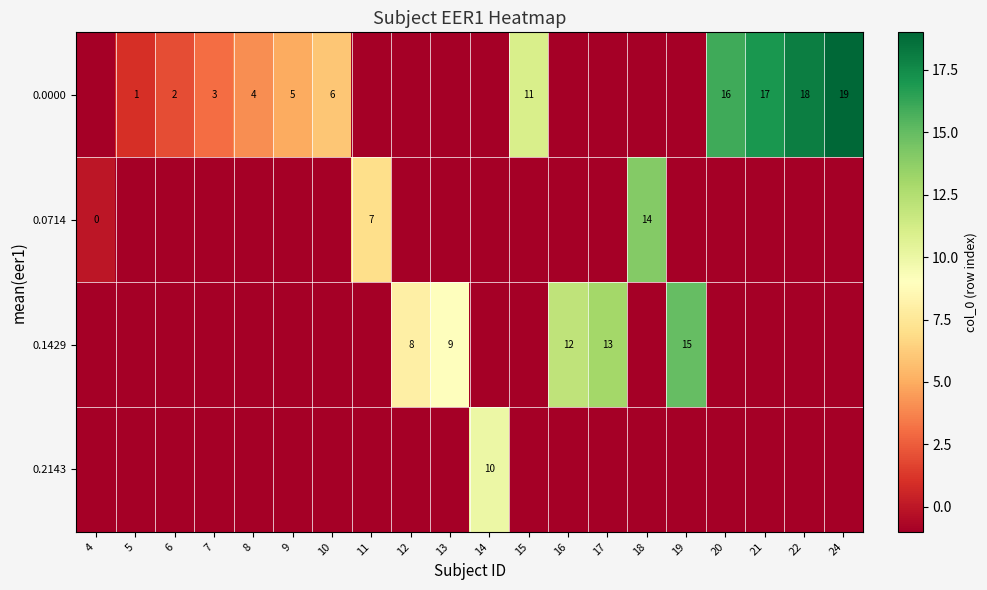

Reading left to right, list all the values displayed in this chart.

row_0: -1	1	2	3	4	5	6	-1	-1	-1	-1	11	-1	-1	-1	-1	16	17	18	19
row_1: 0	-1	-1	-1	-1	-1	-1	7	-1	-1	-1	-1	-1	-1	14	-1	-1	-1	-1	-1
row_2: -1	-1	-1	-1	-1	-1	-1	-1	8	9	-1	-1	12	13	-1	15	-1	-1	-1	-1
row_3: -1	-1	-1	-1	-1	-1	-1	-1	-1	-1	10	-1	-1	-1	-1	-1	-1	-1	-1	-1